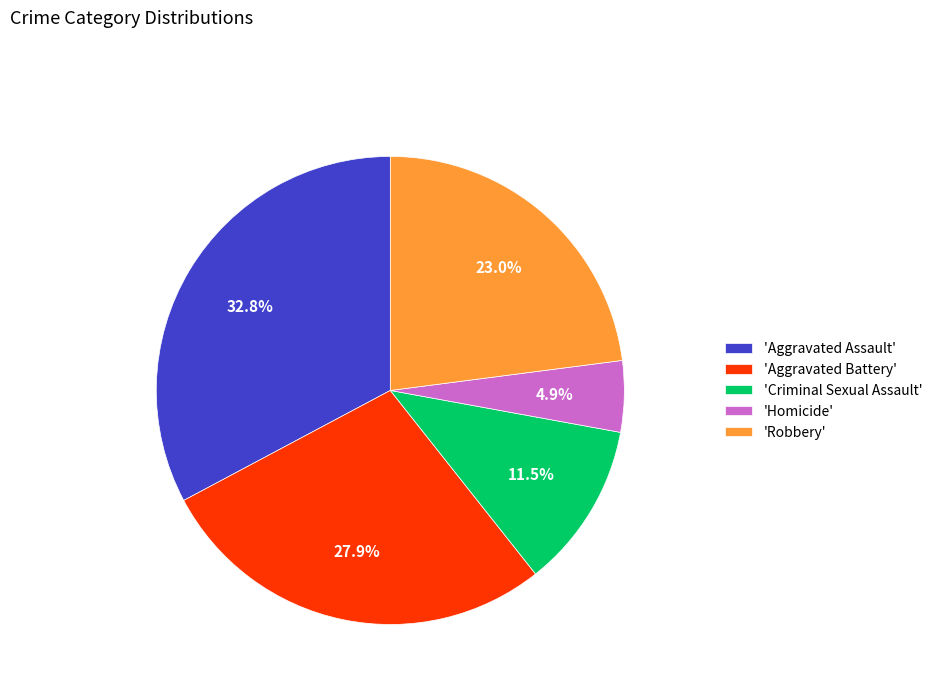

Does 'Aggravated Assault' account for over 50% of the chart?

No